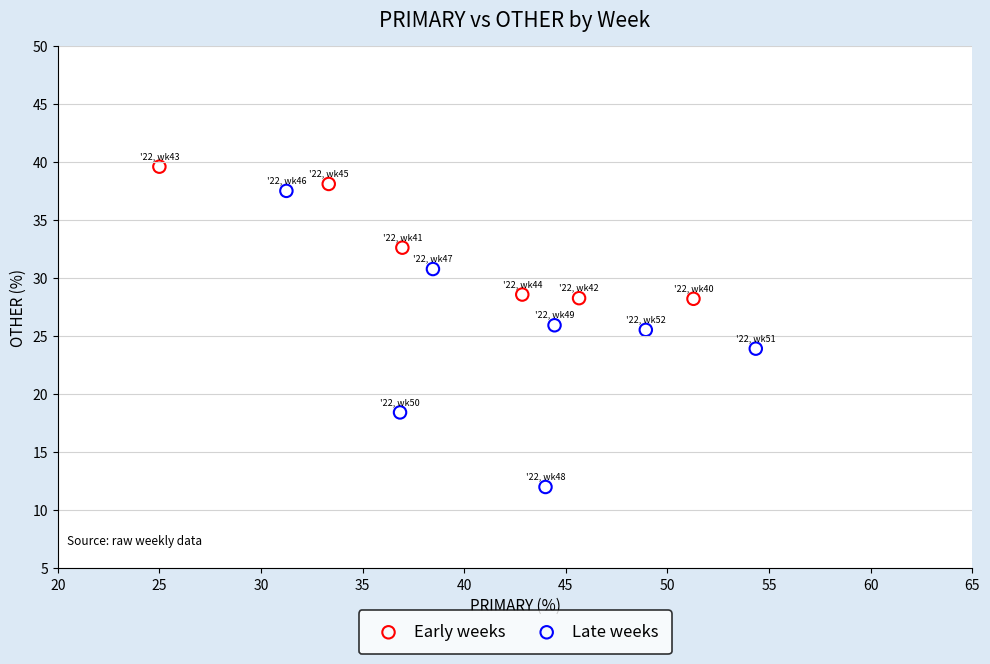

What are all the series names shown in the legend?

Early weeks, Late weeks